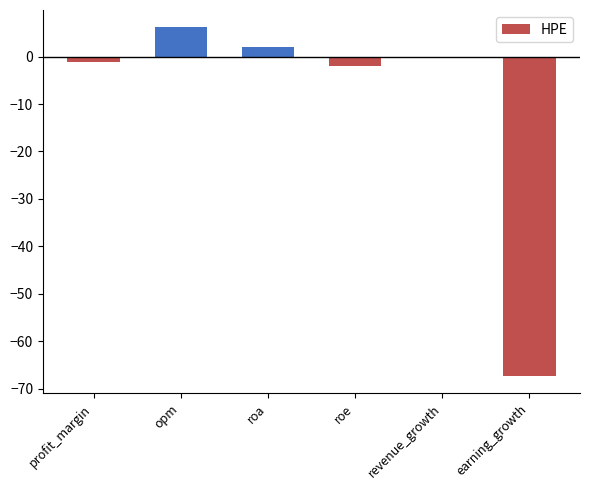

Which has a higher value, roe or roa?

roa